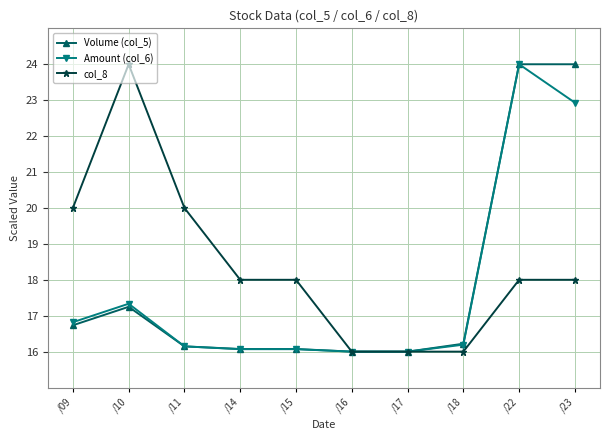

At how many categories does at least one series exceed 17?

7